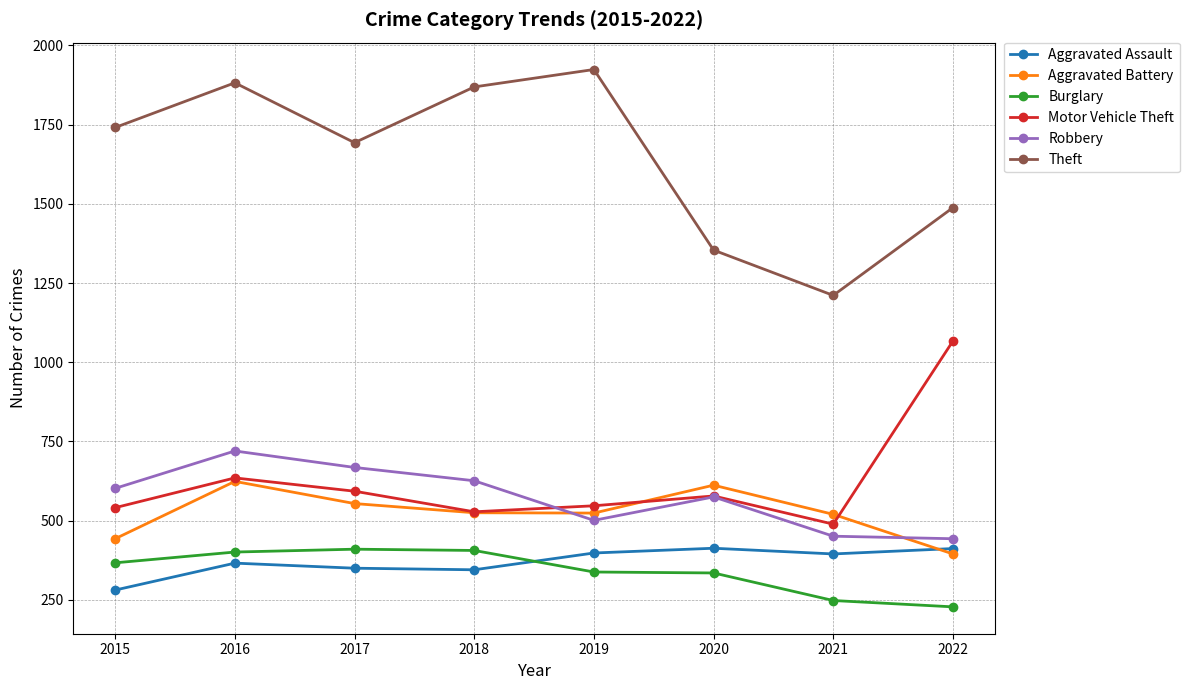

Where is the first local maximum for Aggravated Battery?

2016